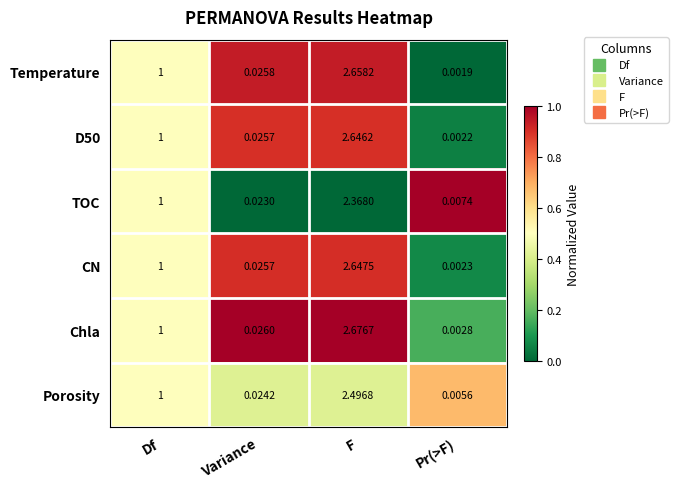

Between Df and Pr(>F), which series saw the biggest shift?

Temperature